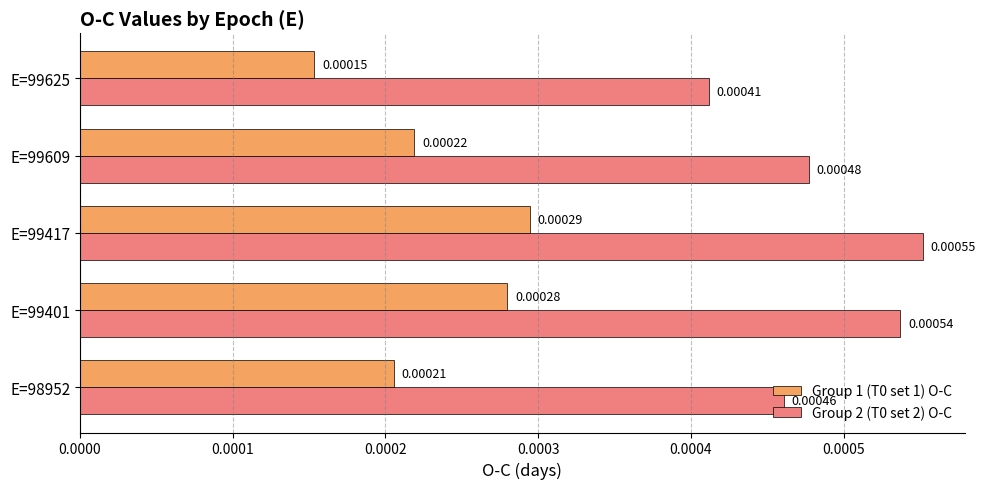

Is the value of Group 1 (T0 set 1) O-C at E=98952 greater than the value of Group 2 (T0 set 2) O-C at E=99609?

No